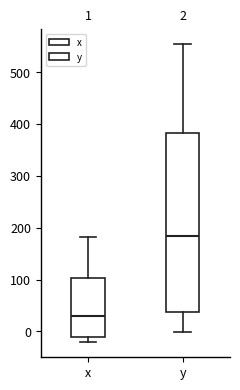

Which box's median line is the highest?

y